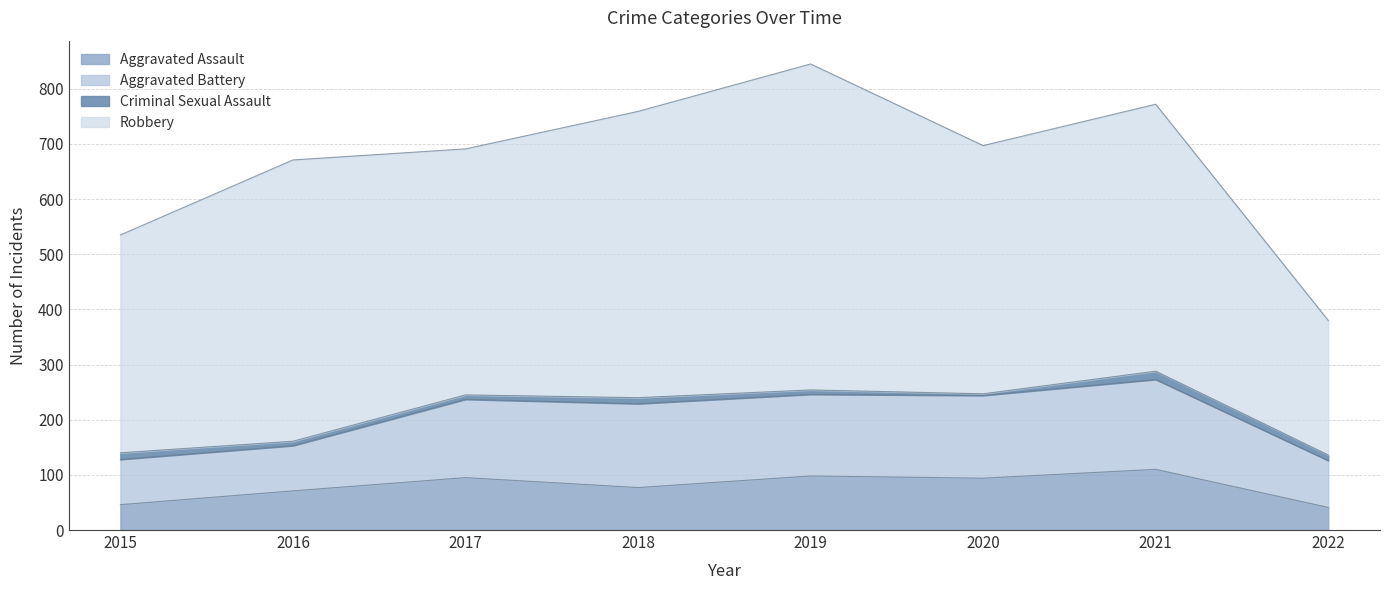

What is the difference between the Criminal Sexual Assault values at 2016 and 2015?

4